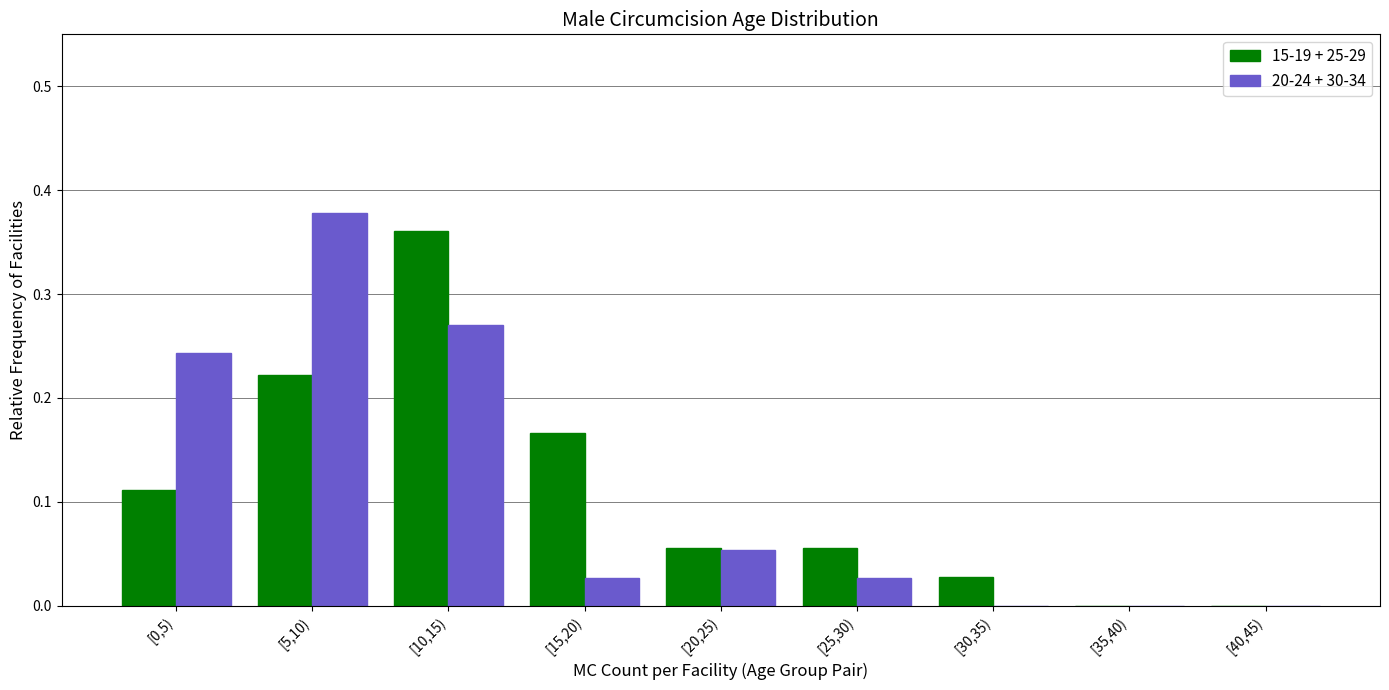

Which series changed the most between [10,15) and [15,20)?

20-24 + 30-34